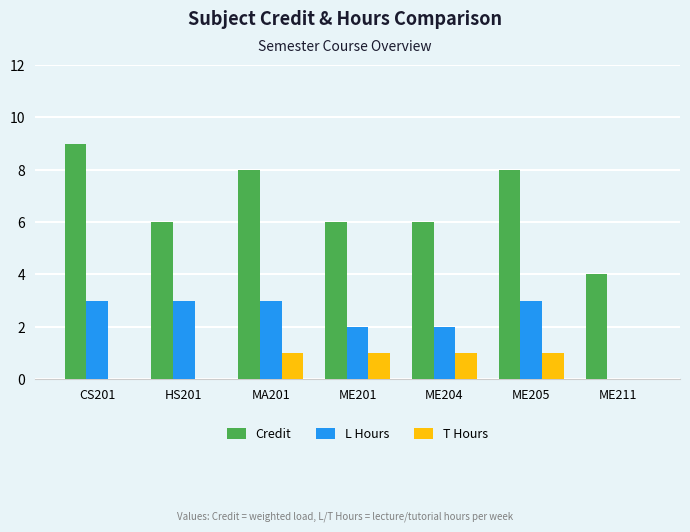

Reading right to left, extract all data points from this chart.

Credit: 4	8	6	6	8	6	9
L Hours: 0	3	2	2	3	3	3
T Hours: 0	1	1	1	1	0	0